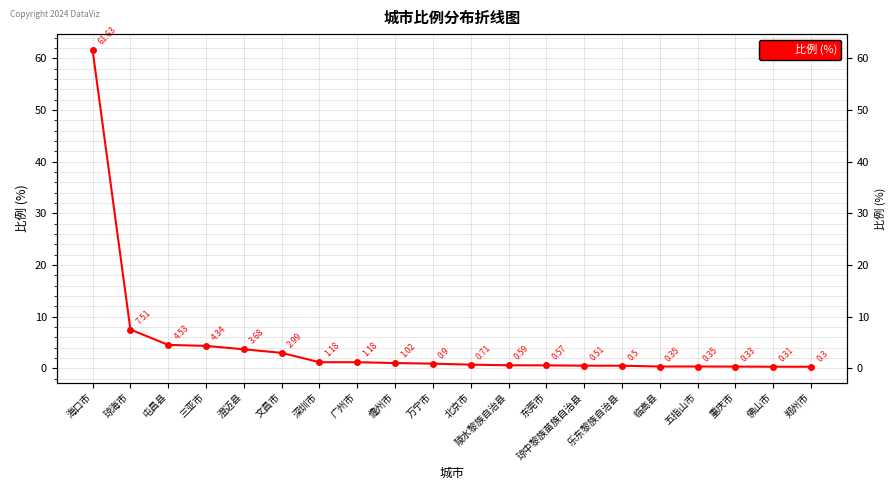

Rank the categories by value from lowest to highest.

郑州市, 佛山市, 重庆市, 临高县, 五指山市, 乐东黎族自治县, 琼中黎族苗族自治县, 东莞市, 陵水黎族自治县, 北京市, 万宁市, 儋州市, 深圳市, 广州市, 文昌市, 澄迈县, 三亚市, 屯昌县, 琼海市, 海口市